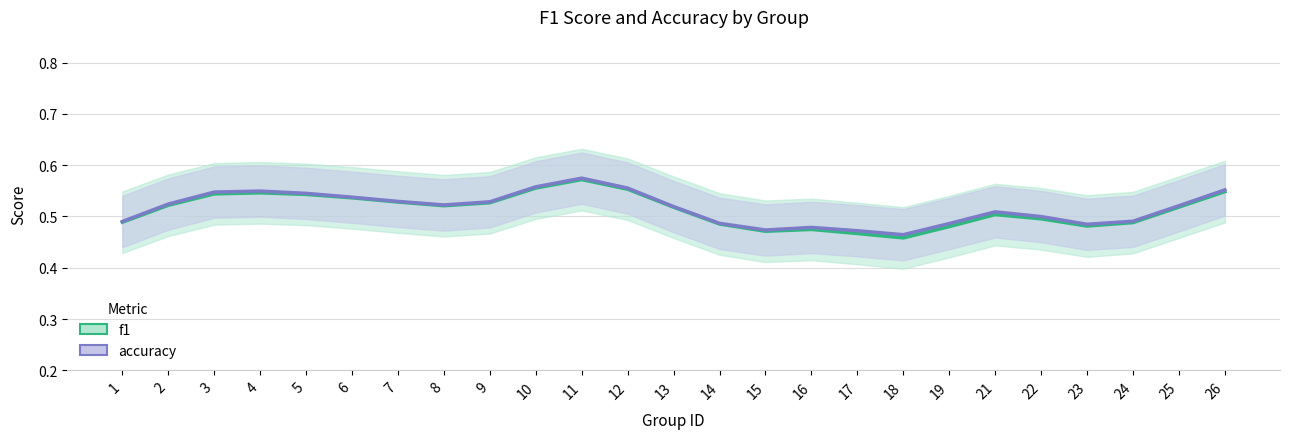

What is the value of the accuracy point at the 20th from the left?

0.5